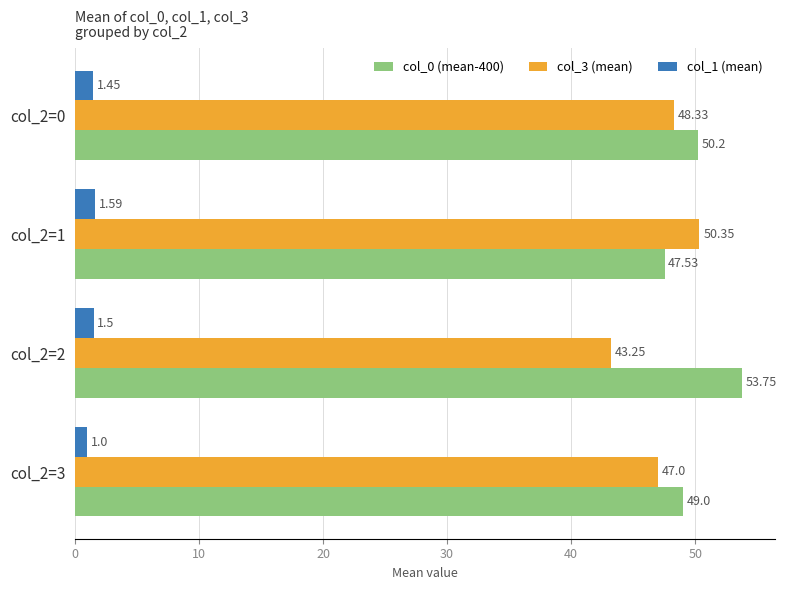

Count the number of data series in this chart.

3